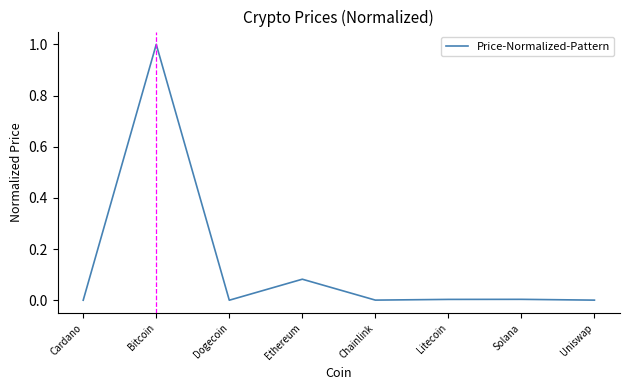

What is the difference between the maximum and minimum values?

1.0